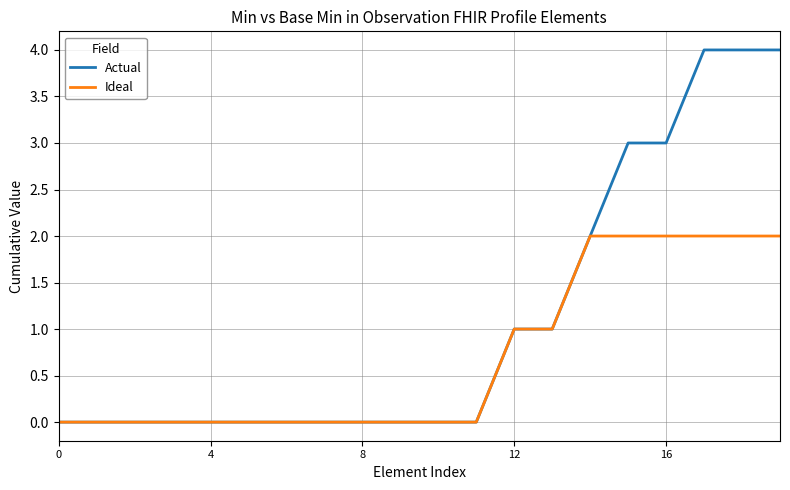

How many lines are shown in the chart?

2